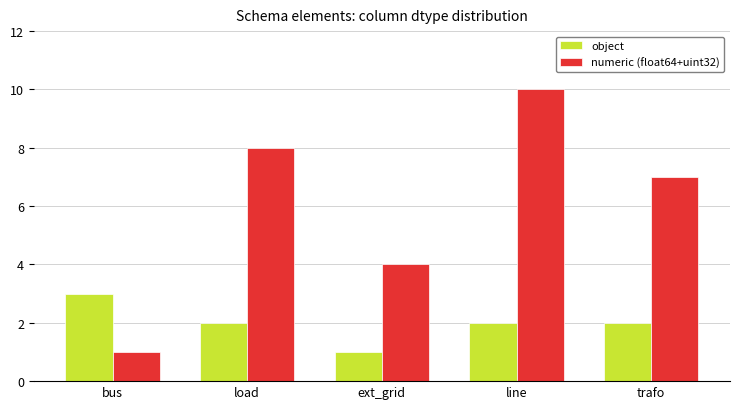

The object series shows 1 at ext_grid. True or false?

True